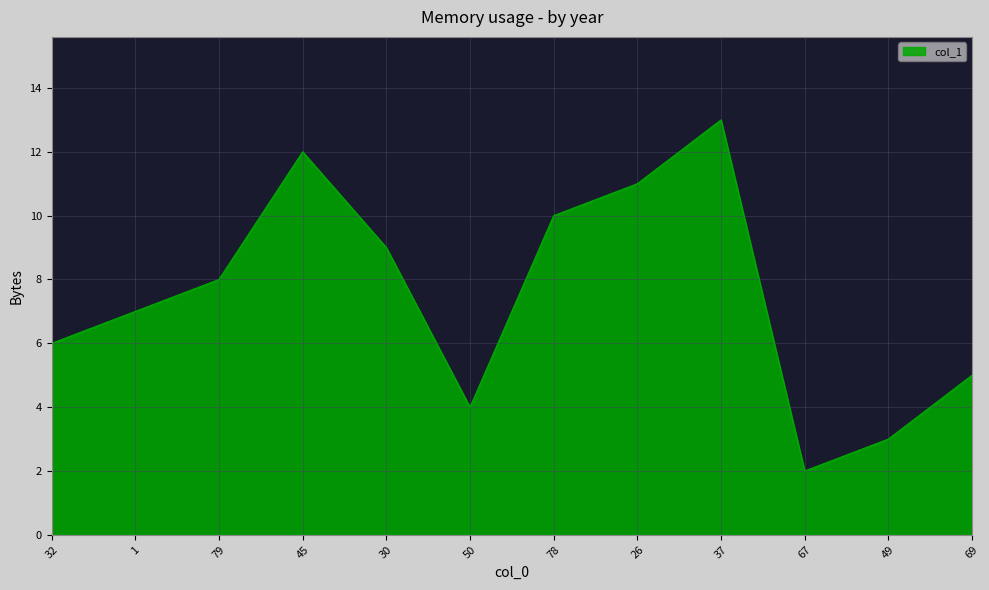

What position from the left is 37?

9